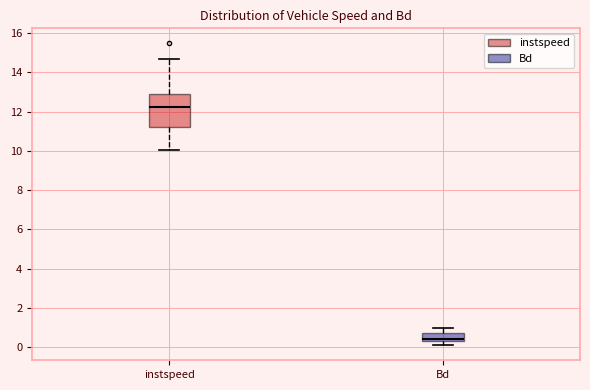

Reading left to right, transcribe this box plot: for each box, give where its median line is, the range the box spans, and where its two whiskers end, as read against the y-axis. The values are not printed on the chart, so give them approximately, as read against the axis.

instspeed: median 12.2, box 11.2 to 13.0, whiskers 10.0 to 14.6
Bd: median 0.4, box 0.2 to 0.8, whiskers 0.0 to 1.0